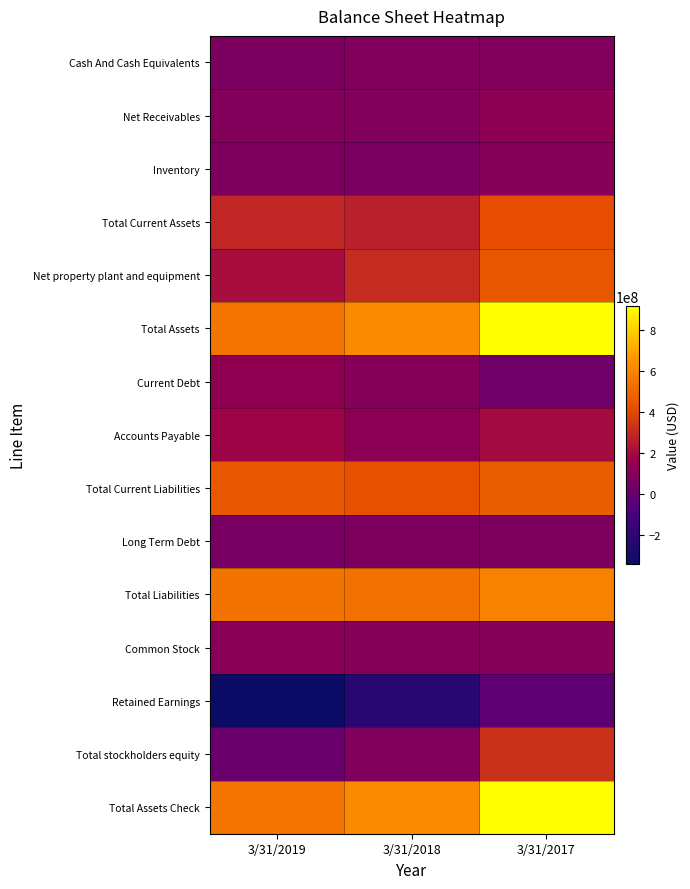

How many distinct data groups are displayed?

15